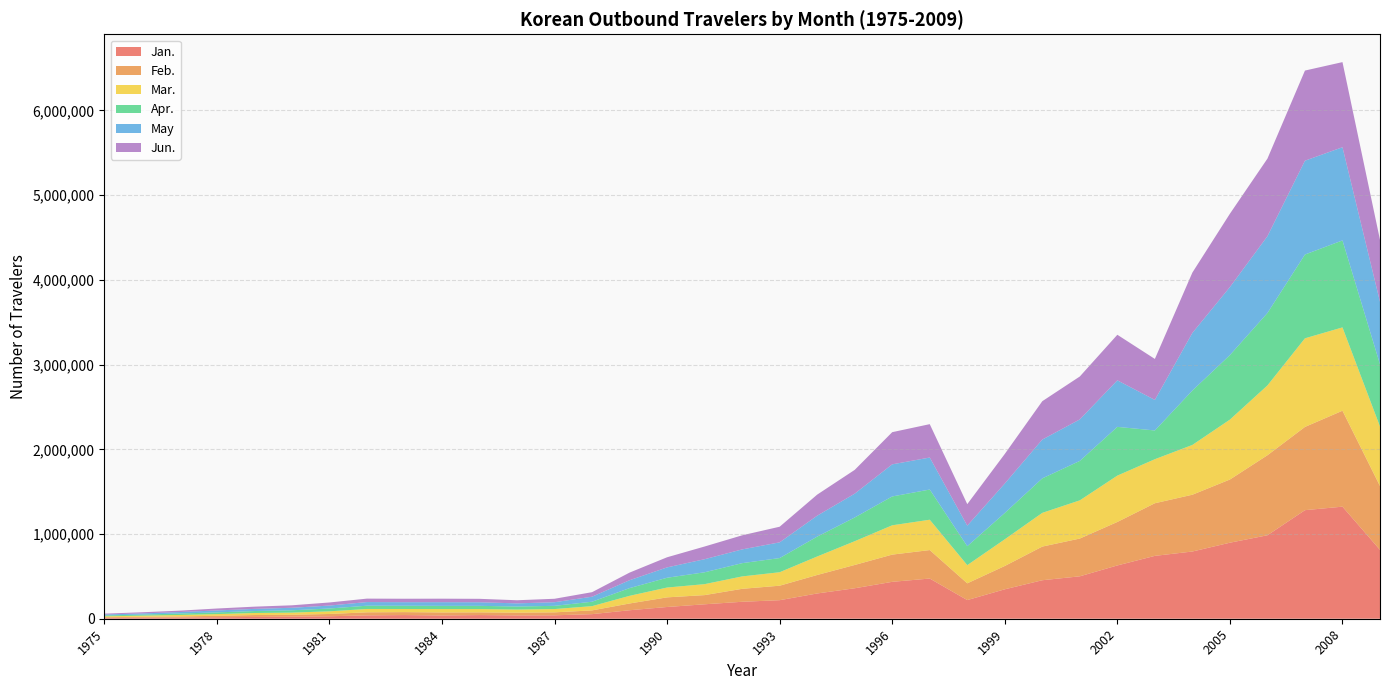

Reading right to left, what are all the values shown in this chart?

Jan.: 2009=812901	2008=1322909	2007=1281530	2006=985287	2005=897406	2004=793478	2003=742059	2002=629077	2001=500762	2000=454469	1999=347406	1998=220237	1997=474389	1996=435617	1995=359574	1994=298182	1993=218896	1992=200177	1991=170466	1990=138553	1989=100194	1988=54224	1987=40403	1986=39210	1985=43241	1984=38402	1983=43343	1982=39519	1981=28982	1980=24178	1979=21107	1978=17592	1977=14265	1976=11722	1975=9544
Feb.: 2009=753642	2008=1132463	2007=982591	2006=944596	2005=745998	2004=670447	2003=621358	2002=513320	2001=445899	2000=397303	1999=275440	1998=197646	1997=336171	1996=321282	1995=275093	1994=218232	1993=171028	1992=152848	1991=108397	1990=113754	1989=79788	1988=44159	1987=34912	1986=32453	1985=32005	1984=35667	1983=34735	1982=36134	1981=27122	1980=22509	1979=22583	1978=17156	1977=12820	1976=11355	1975=8549
Mar.: 2009=702043	2008=983589	2007=1046055	2006=823918	2005=707058	2004=587629	2003=519583	2002=547042	2001=450782	2000=397950	1999=314865	1998=214600	1997=358148	1996=345970	1995=280297	1994=218125	1993=158911	1992=146453	1991=129369	1990=115927	1989=90349	1988=50137	1987=38877	1986=36535	1985=38749	1984=40014	1983=36843	1982=39590	1981=31285	1980=25500	1979=23871	1978=19952	1977=17308	1976=12920	1975=10332
Apr.: 2009=734681	2008=1026750	2007=989018	2006=855083	2005=762096	2004=642413	2003=339384	2002=575481	2001=465596	2000=407250	1999=310966	1998=223802	1997=356446	1996=340652	1995=280235	1994=234849	1993=167375	1992=156569	1991=140049	1990=115633	1989=91202	1988=52317	1987=38110	1986=35948	1985=38256	1984=38020	1983=38784	1982=38538	1981=33417	1980=27522	1979=23244	1978=20115	1977=17172	1976=12519	1975=10504
May: 2009=737396	2008=1099977	2007=1107498	2006=906482	2005=802497	2004=680185	2003=360295	2002=549024	2001=489787	2000=457930	1999=347367	1998=242241	1997=377652	1996=378918	1995=280982	1994=246800	1993=185491	1992=162190	1991=154331	1990=122052	1989=93051	1988=59029	1987=42577	1986=37154	1985=41936	1984=43194	1983=41478	1982=42971	1981=34537	1980=29589	1979=25430	1978=22719	1977=17393	1976=13809	1975=11380
Jun.: 2009=731137	2008=1004715	2007=1064076	2006=915942	2005=865693	2004=712260	2003=483956	2002=538110	2001=506831	2000=452987	1999=349227	1998=254056	1997=394051	1996=379814	1995=280867	1994=248843	1993=184429	1992=166372	1991=149938	1990=119628	1989=89977	1988=53622	1987=40771	1986=36907	1985=40779	1984=41326	1983=40804	1982=40642	1981=36525	1980=29220	1979=26288	1978=23054	1977=16165	1976=13841	1975=9746